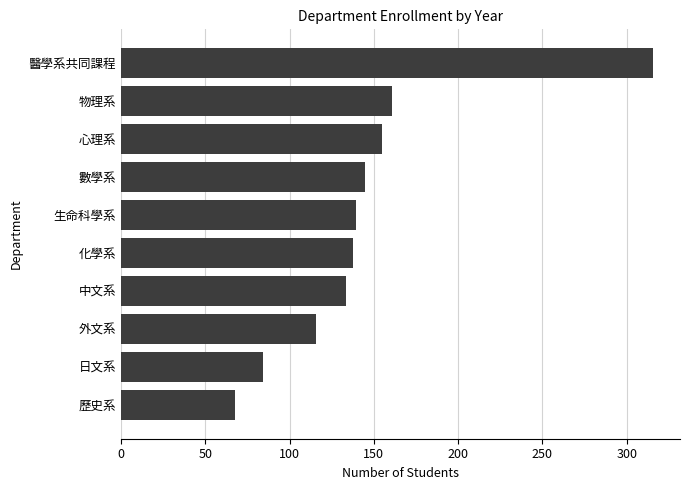

At which category does the chart reach its peak across all series?

醫學系共同課程